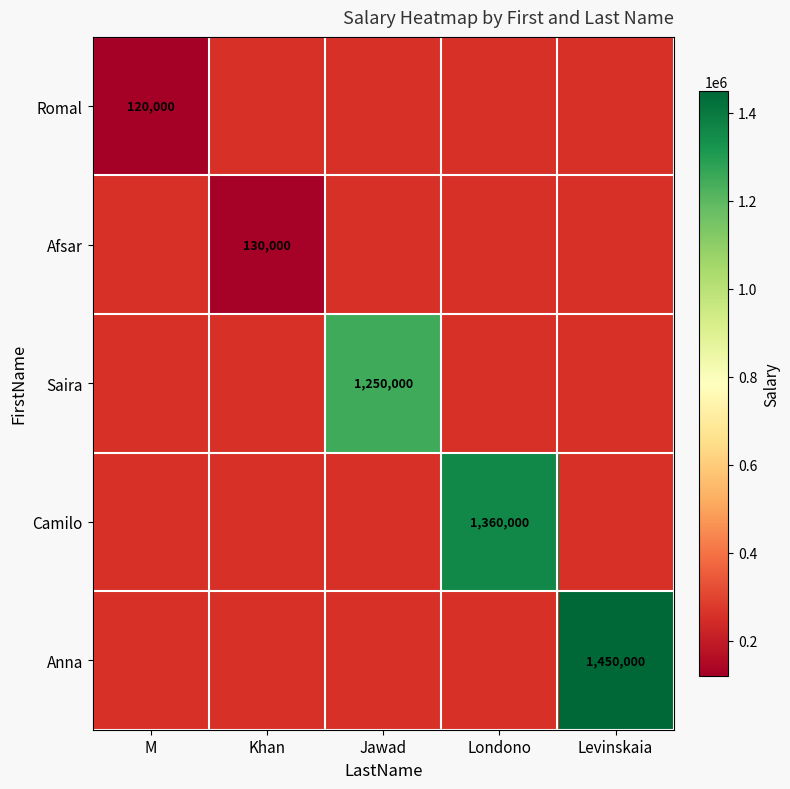

Is it true that Afsar equals 130000 at Khan?

True